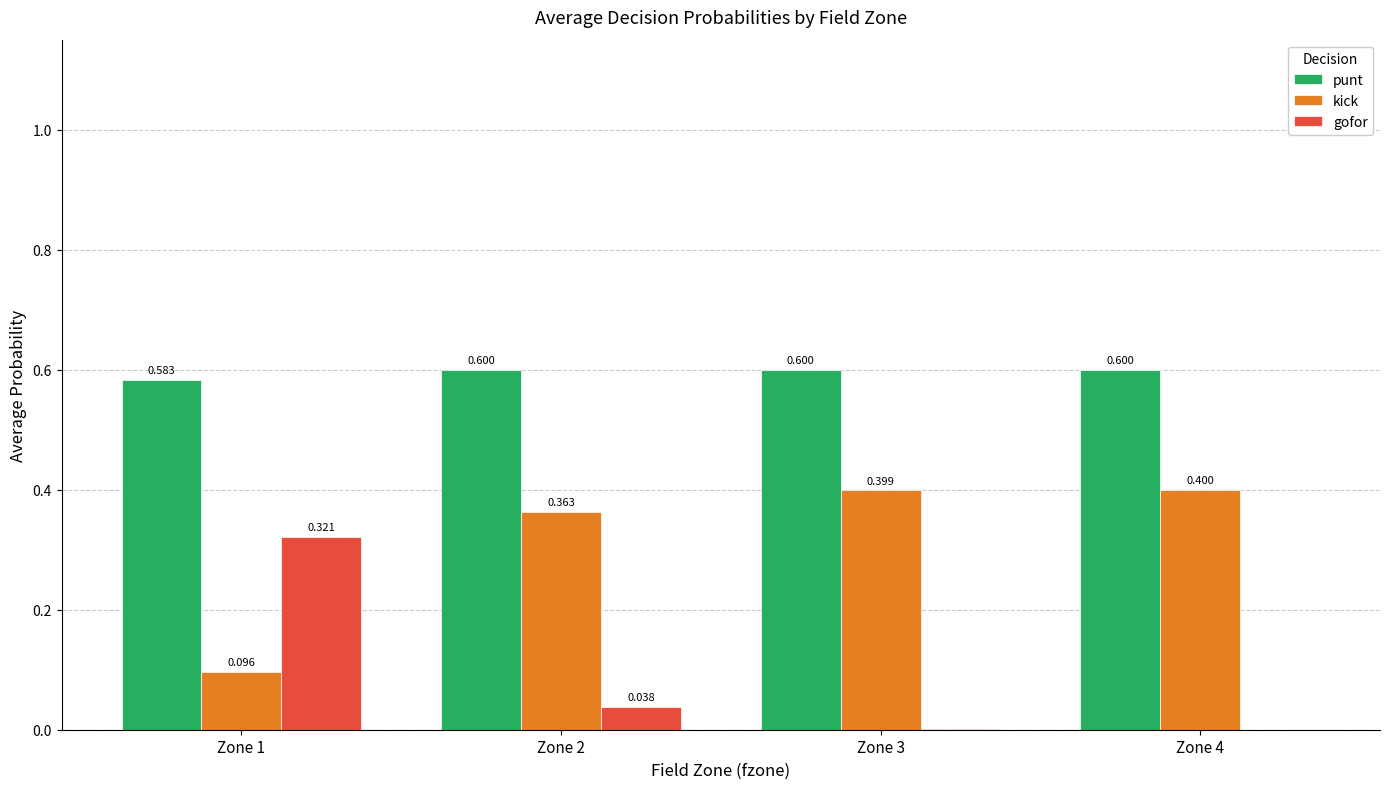

How many groups of bars are there?

4